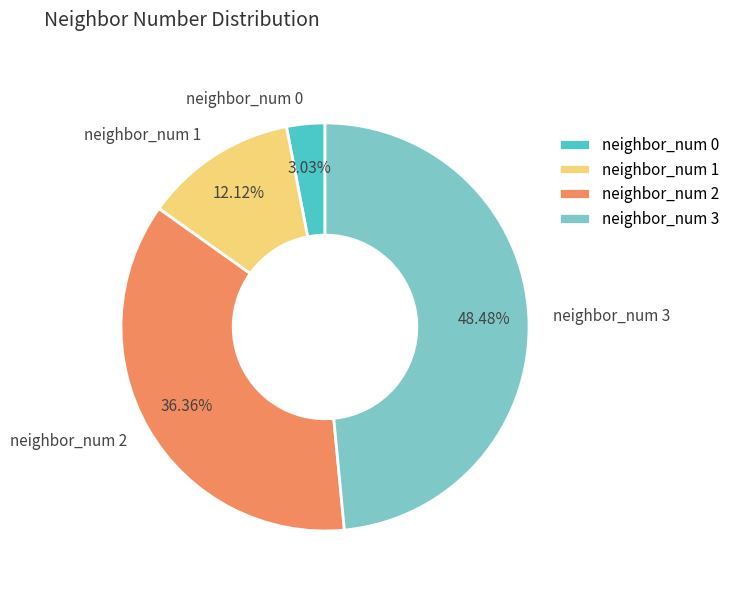

The neighbor_num 2 slice represents 36% of the pie. True or false?

True